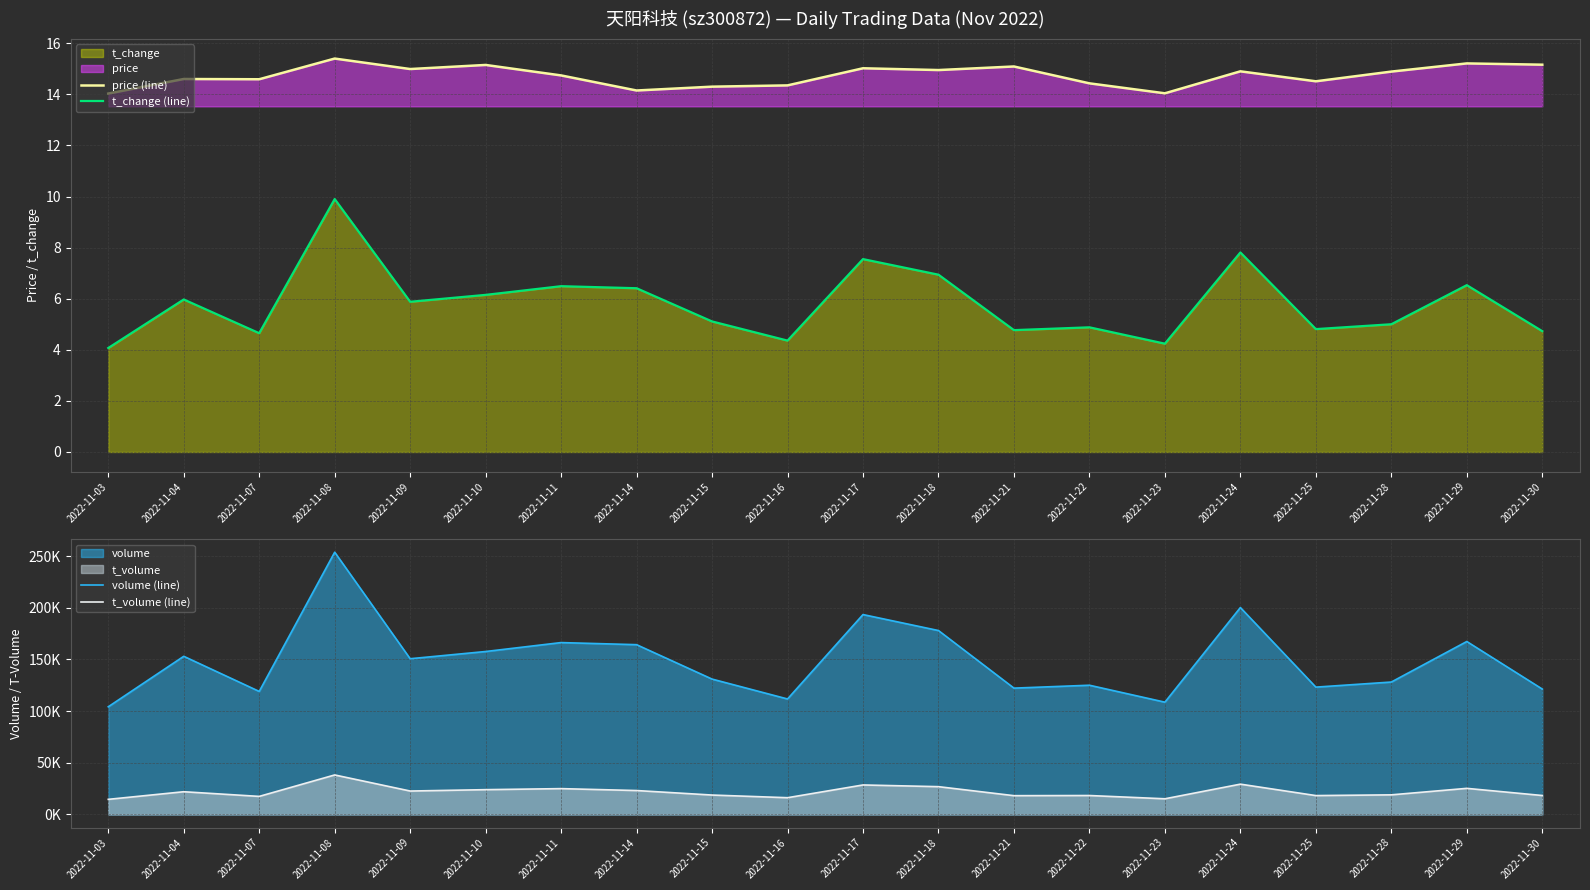

Between 2022-11-15 and 2022-11-25, which series saw the biggest shift?

volume (line)